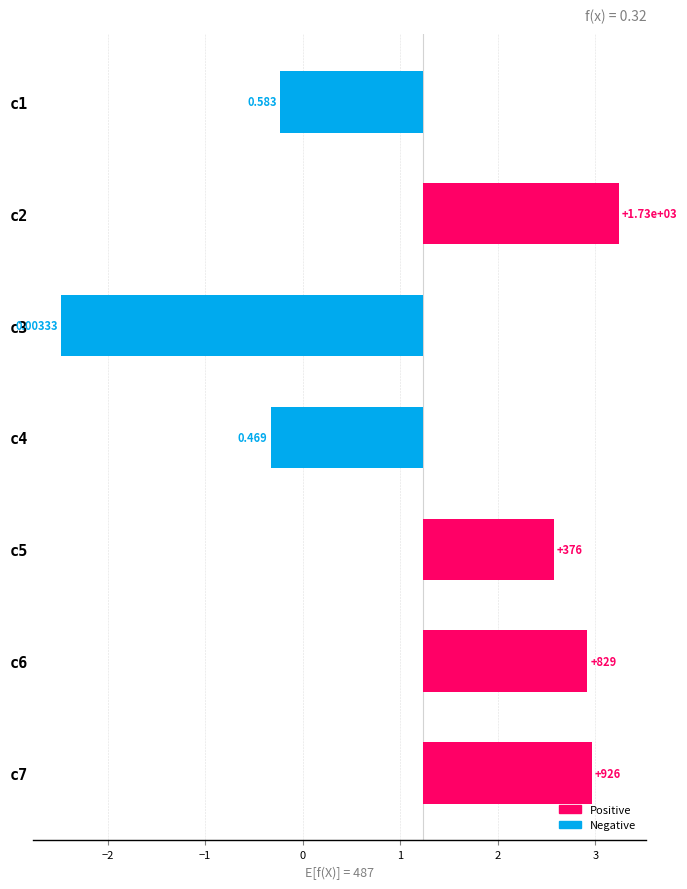

How many values are below 1?

3